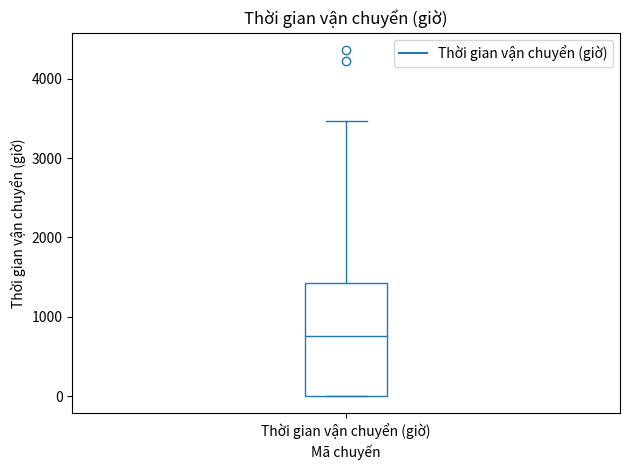

Transcribe this box plot: give where the median line is, the range the box spans, and where the two whiskers end, as read against the y-axis. The values are not printed on the chart, so give them approximately, as read against the axis.

median 800, box 0 to 1400, whiskers 0 to 3500